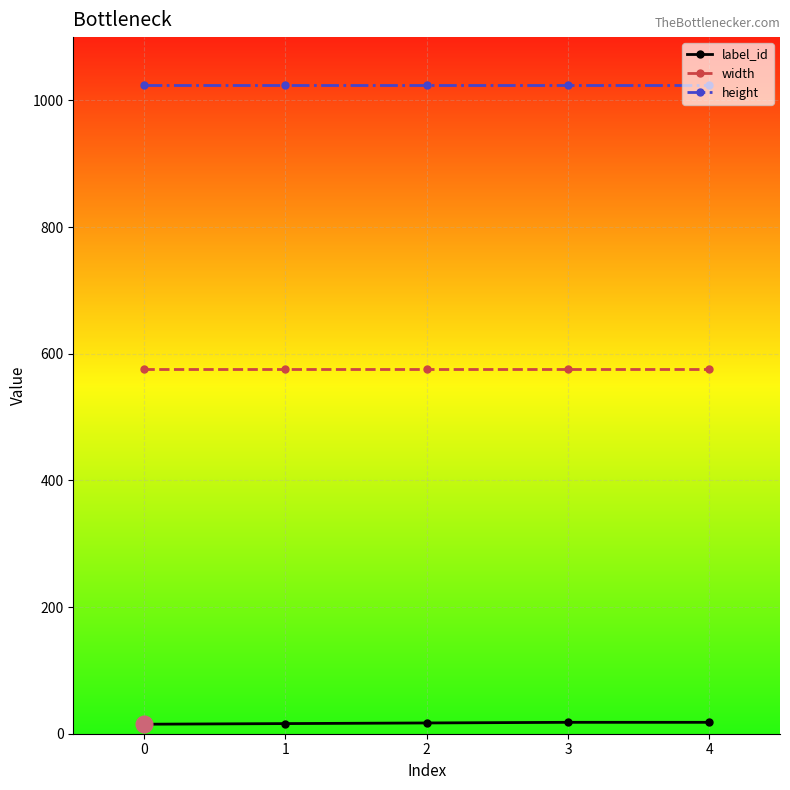

True or false: height has more than 2 points higher than both neighbors.

False